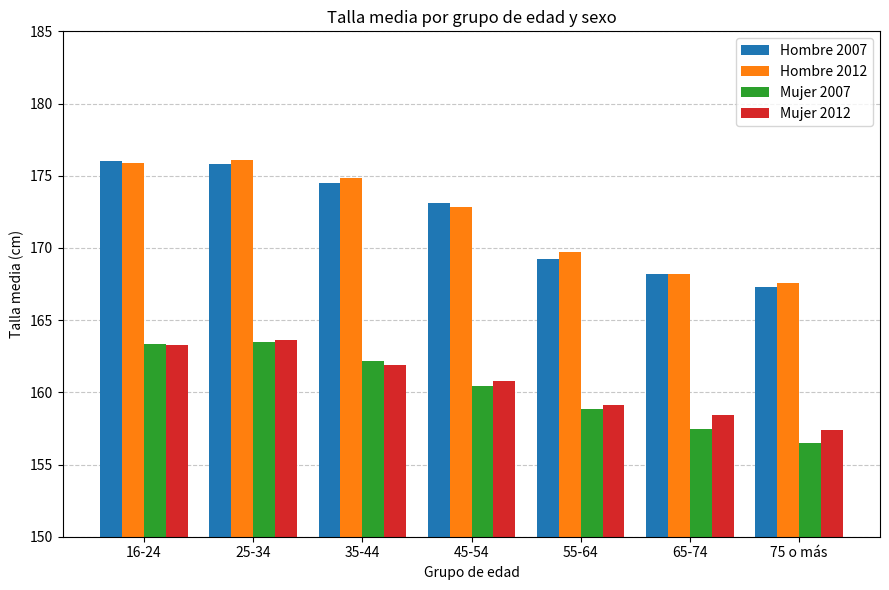

What is the difference between the highest and lowest values at 45-54?

12.7